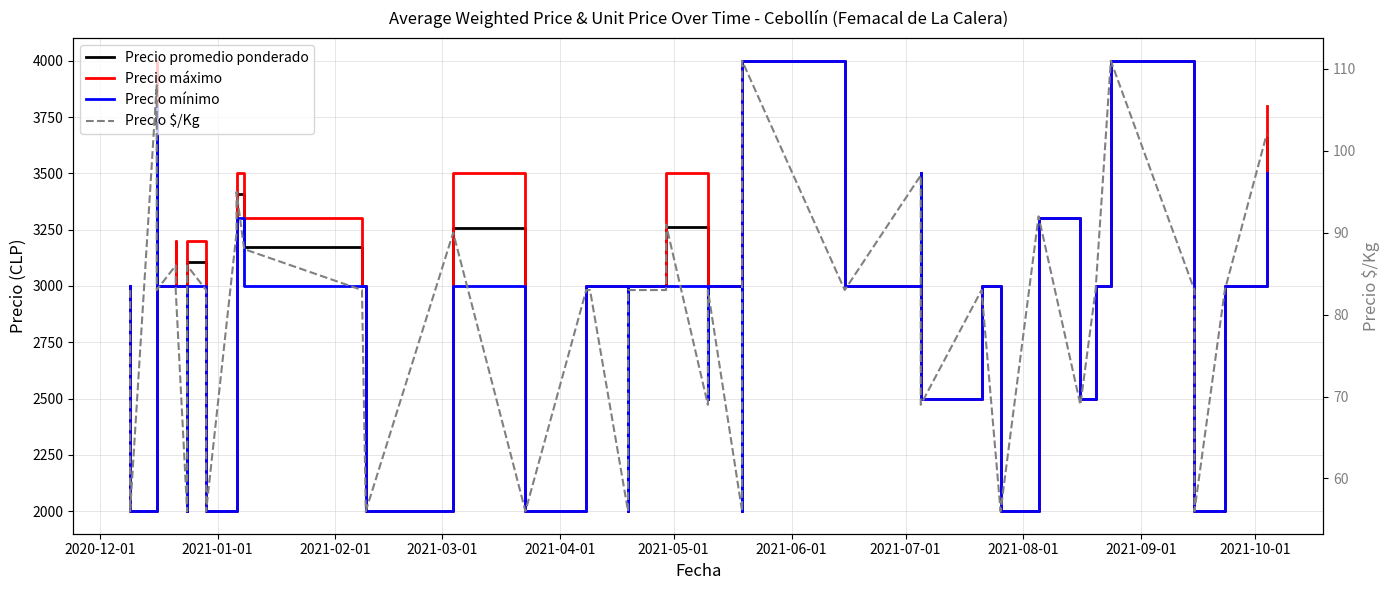

At which label is Precio promedio ponderado closest to 3000?

2020-12-01